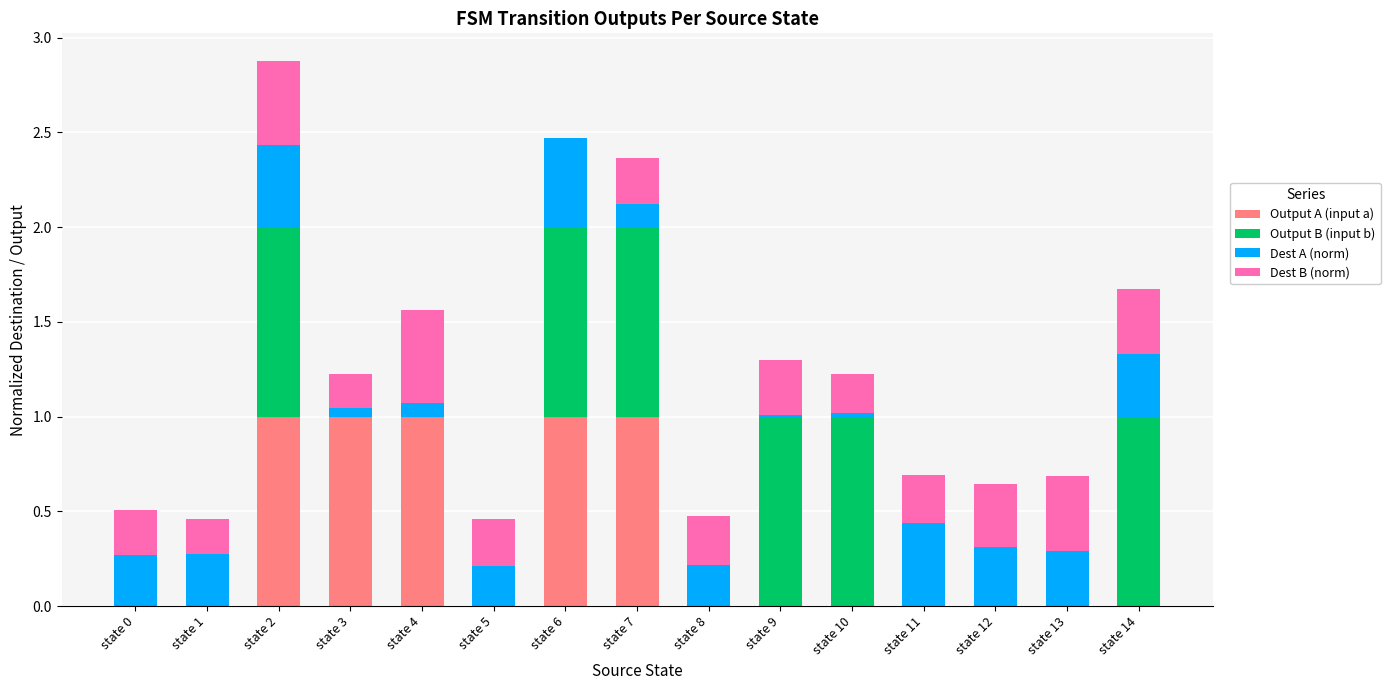

How many groups of bars are there?

15